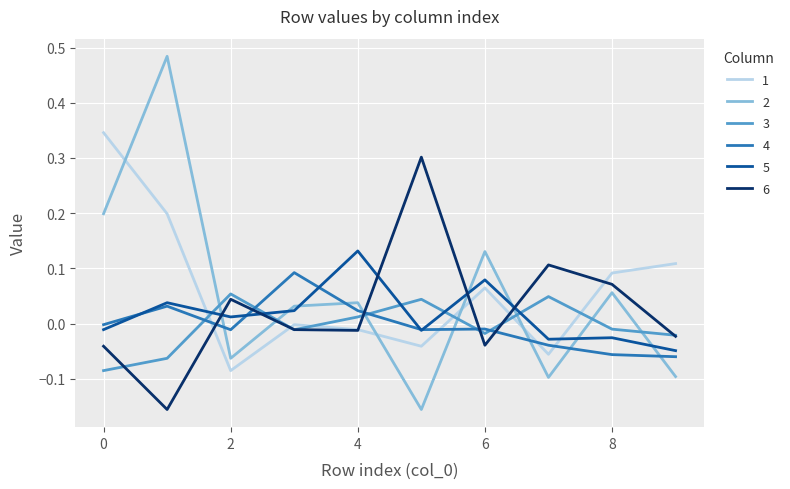

How many interior local peaks does the 2 series have?

4